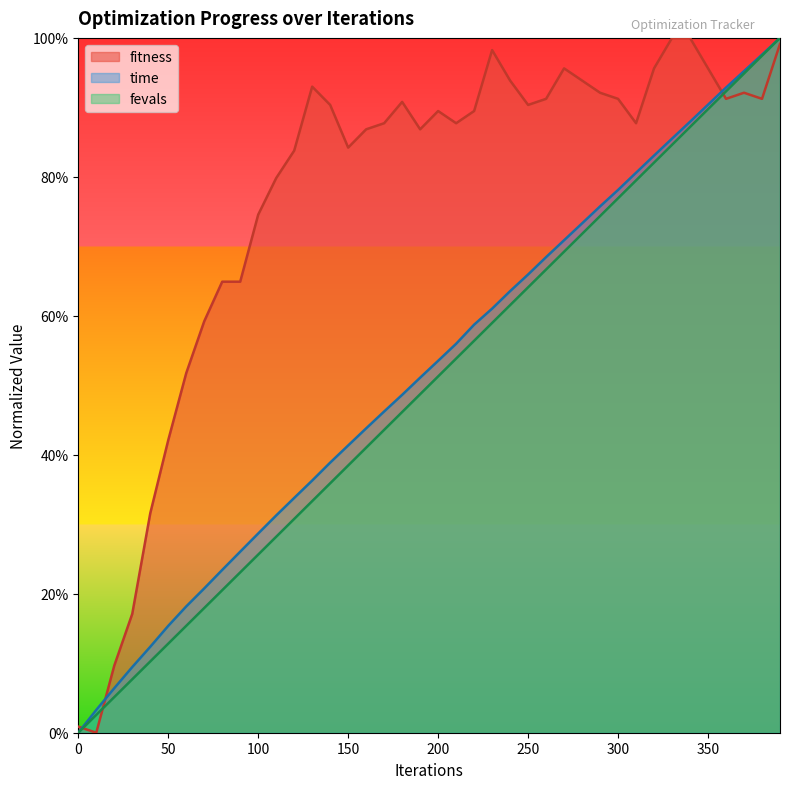

Read the fevals value at 390.

1.0